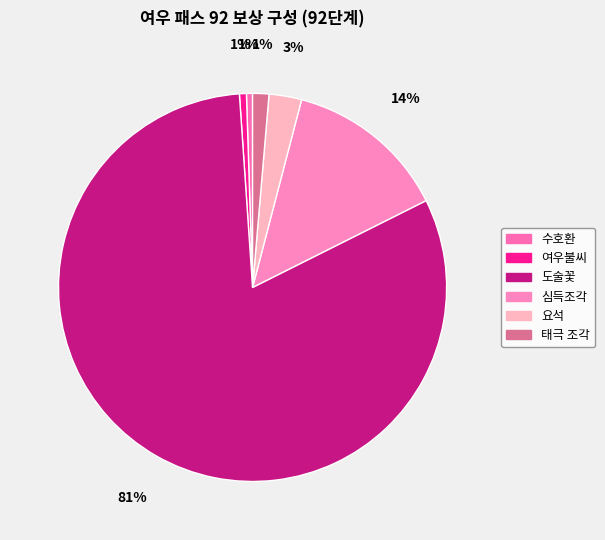

Combined, what portion of the pie is 요석 and 도술꽃?

84.0%